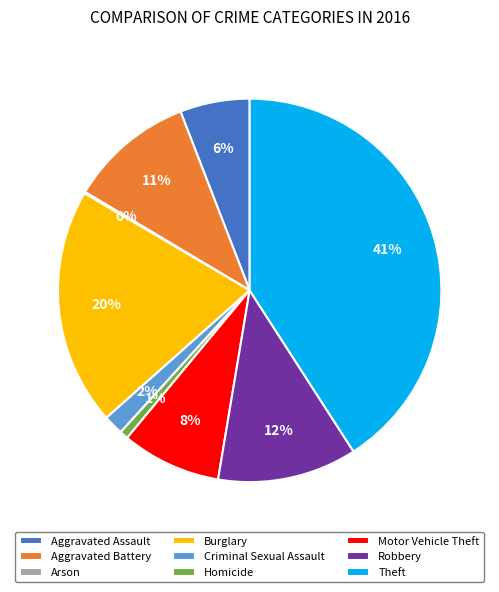

Combined, do Robbery and Aggravated Assault account for over 50%?

No